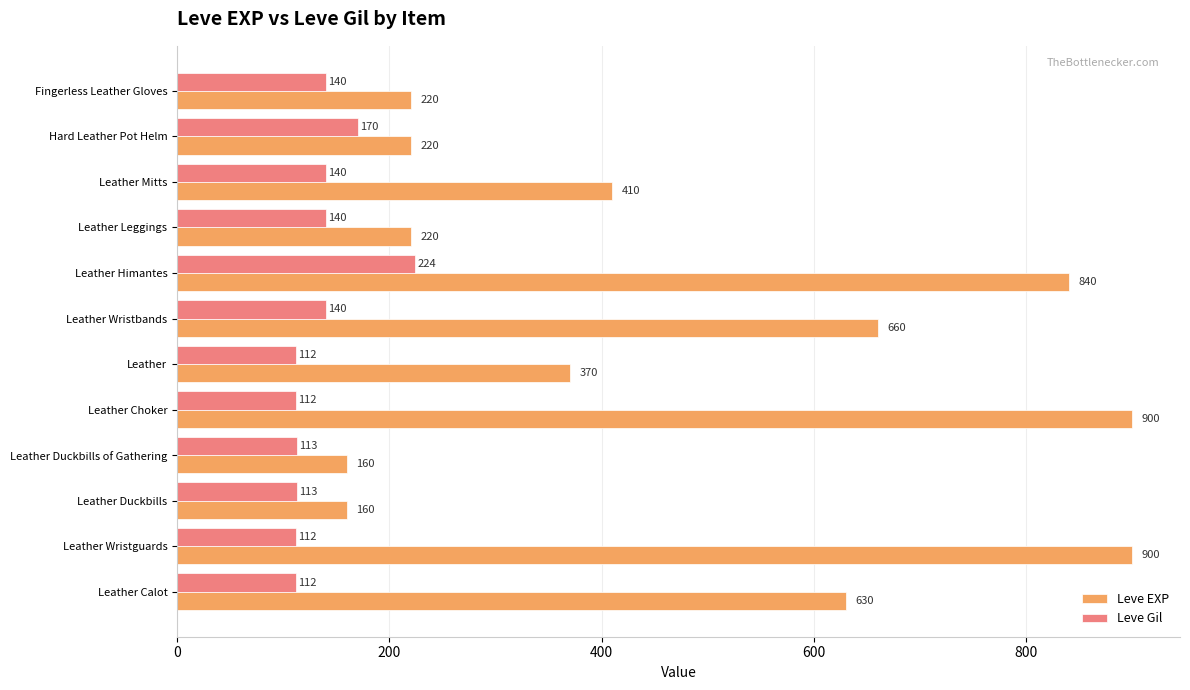

Which series has the largest total across all categories?

Leve EXP